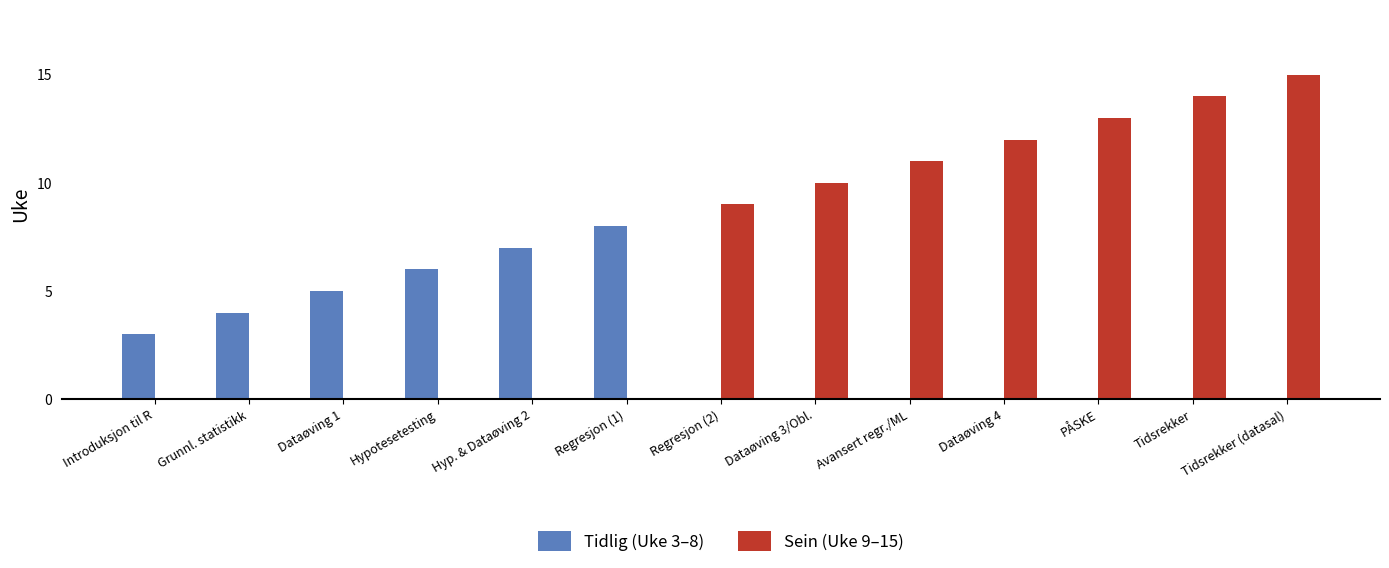

What is the difference between the Sein (Uke 9–15) values at Avansert regr./ML and Dataøving 3/Obl.?

1